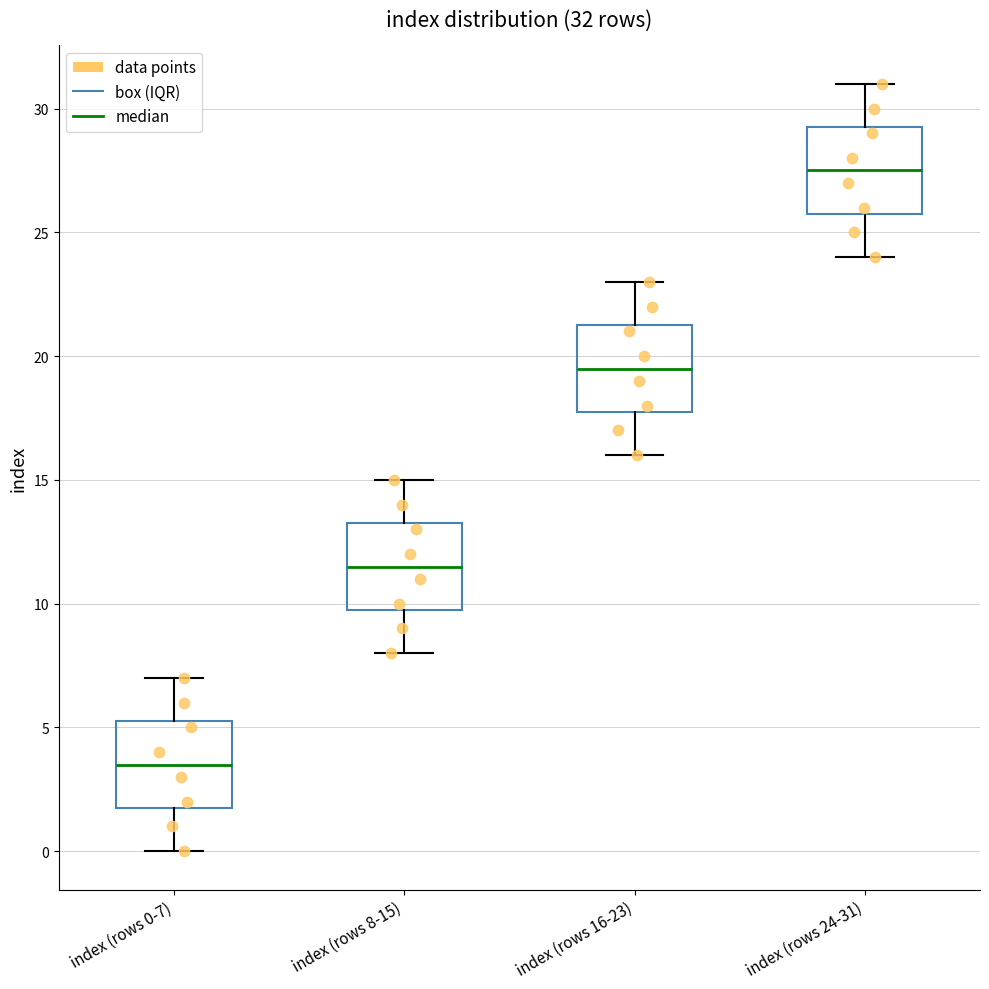

Which box has the lowest median line?

index (rows 0-7)